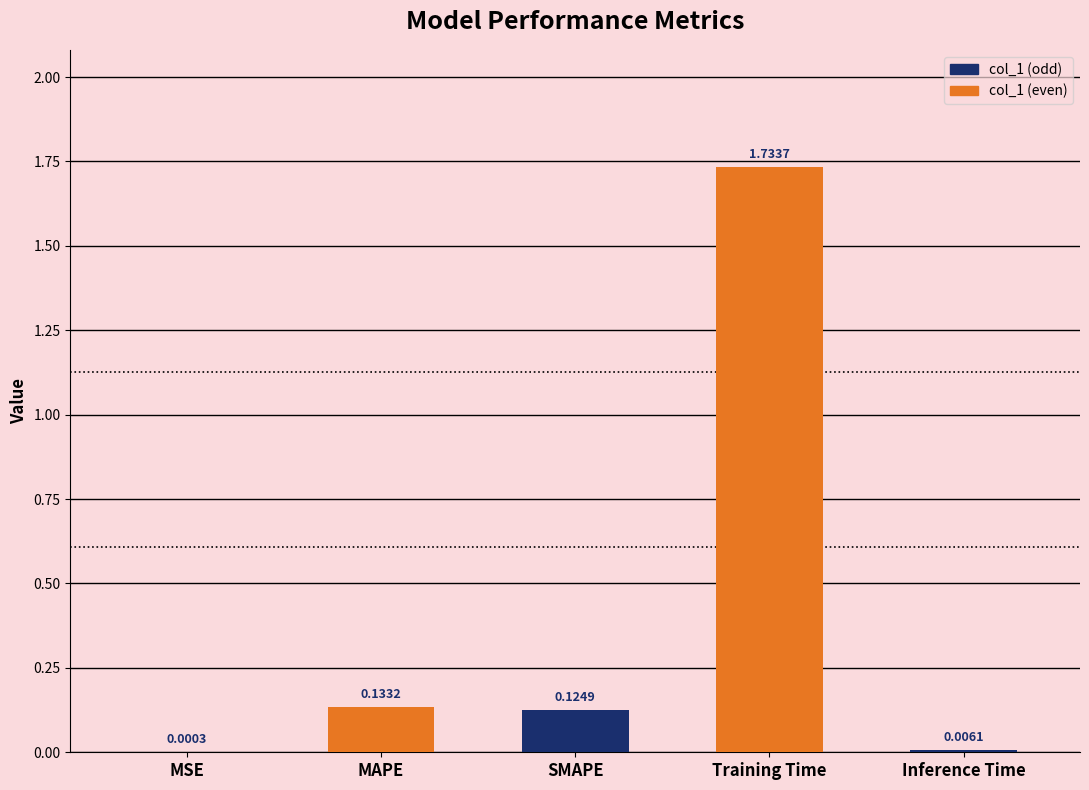

Which label corresponds to the largest value in the chart?

Training Time